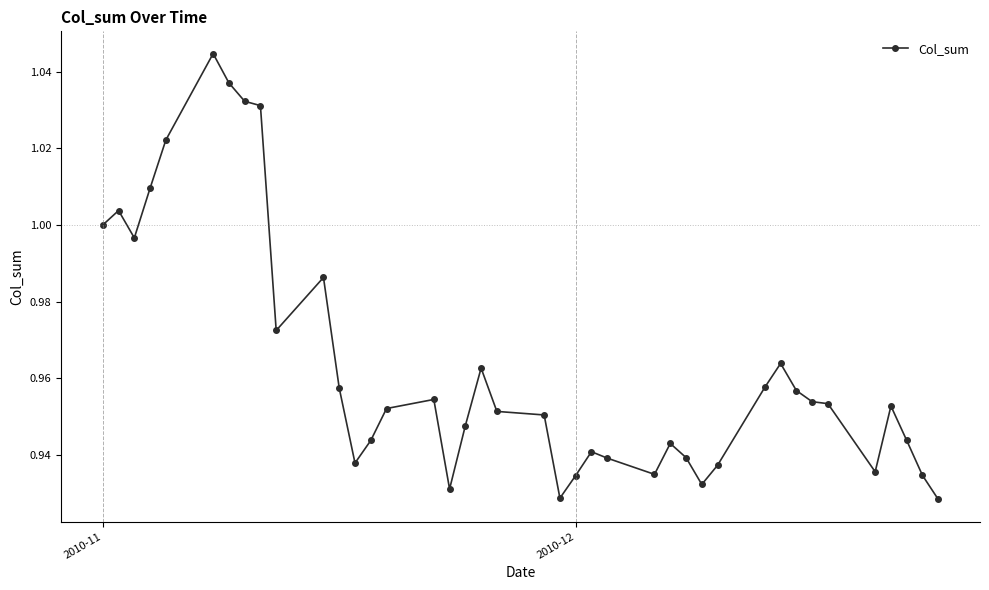

True or false: there are more than 1 points higher than both neighbors.

True